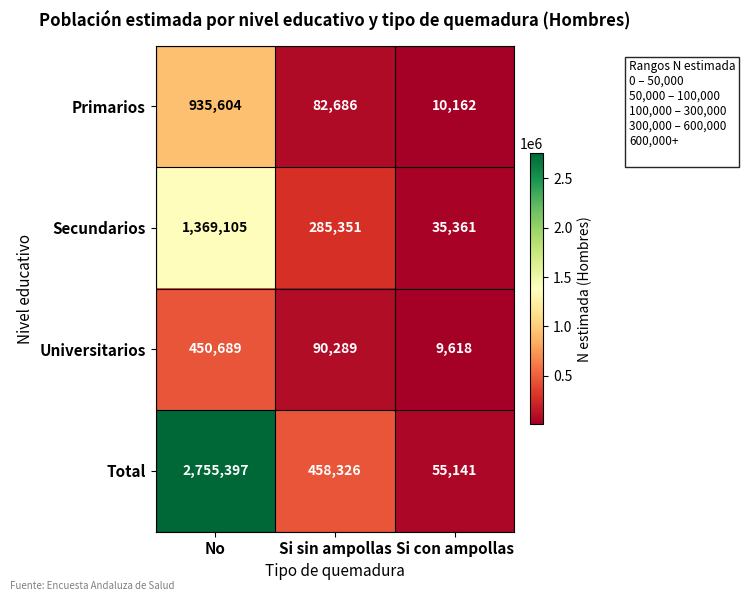

How many distinct data groups are displayed?

4